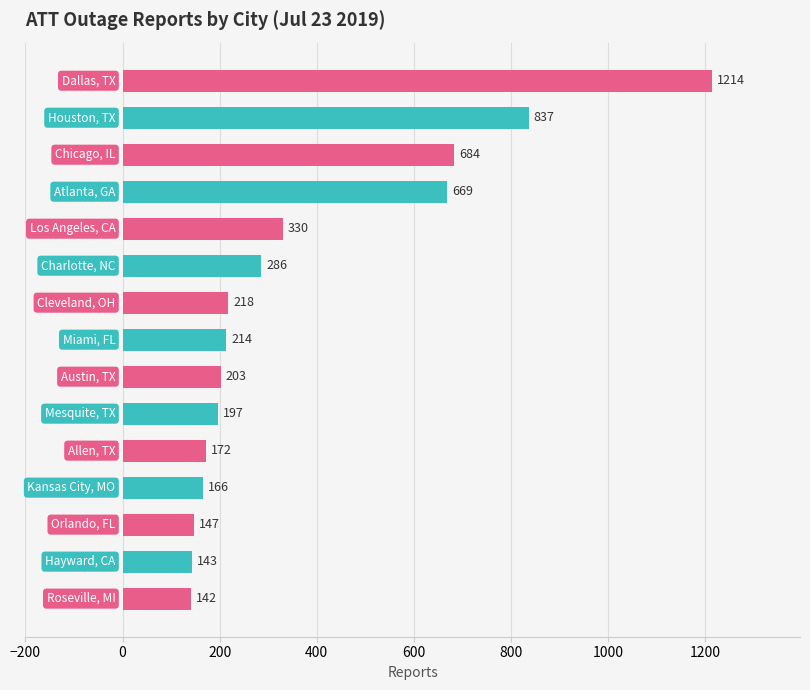

What is the value of the 9th bar from the top?

203